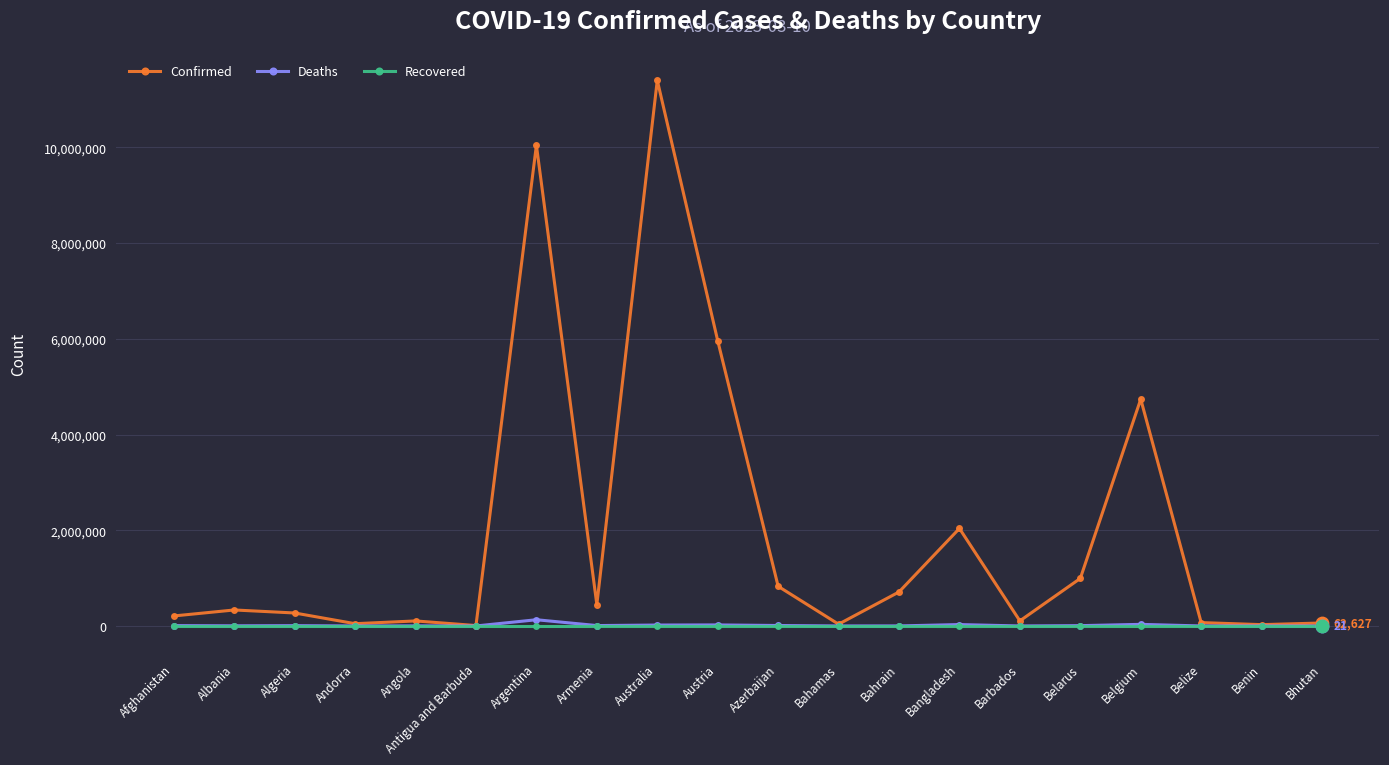

Which series has the largest range (max minus min)?

Confirmed